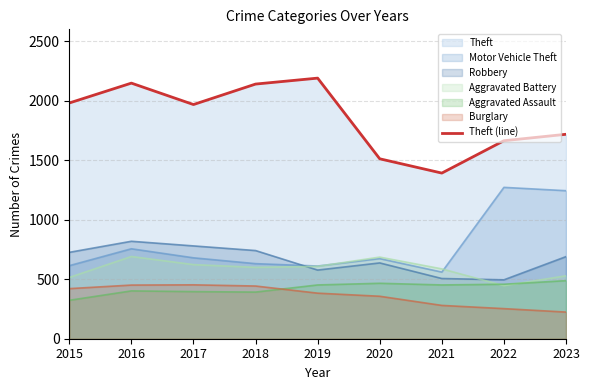

Where does the data first go above 1968?

2015